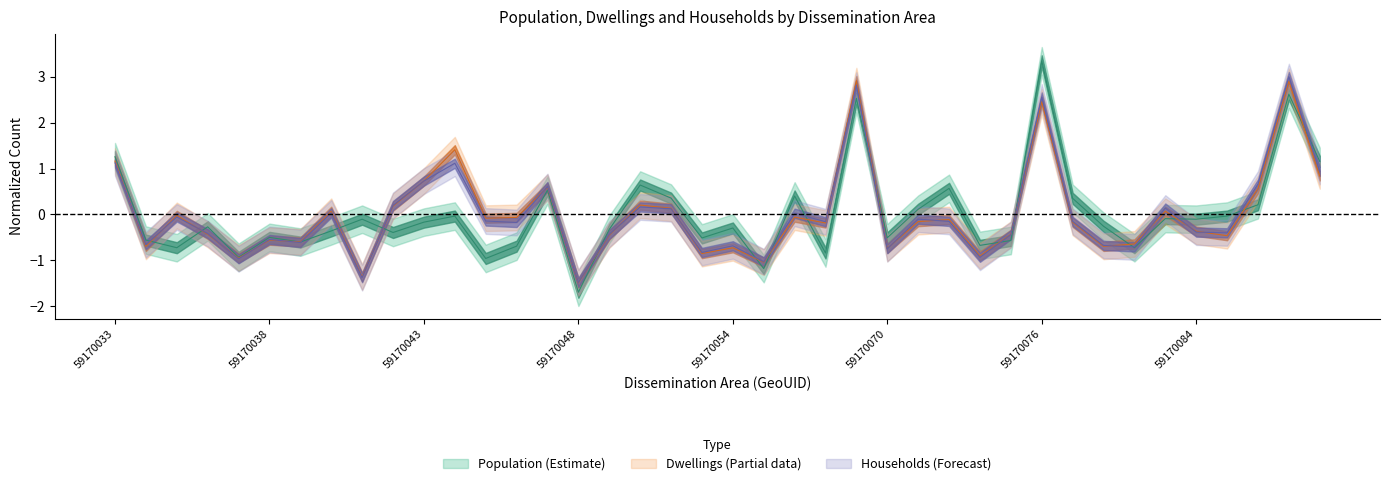

Where is the first local maximum for Dwellings?

59170035